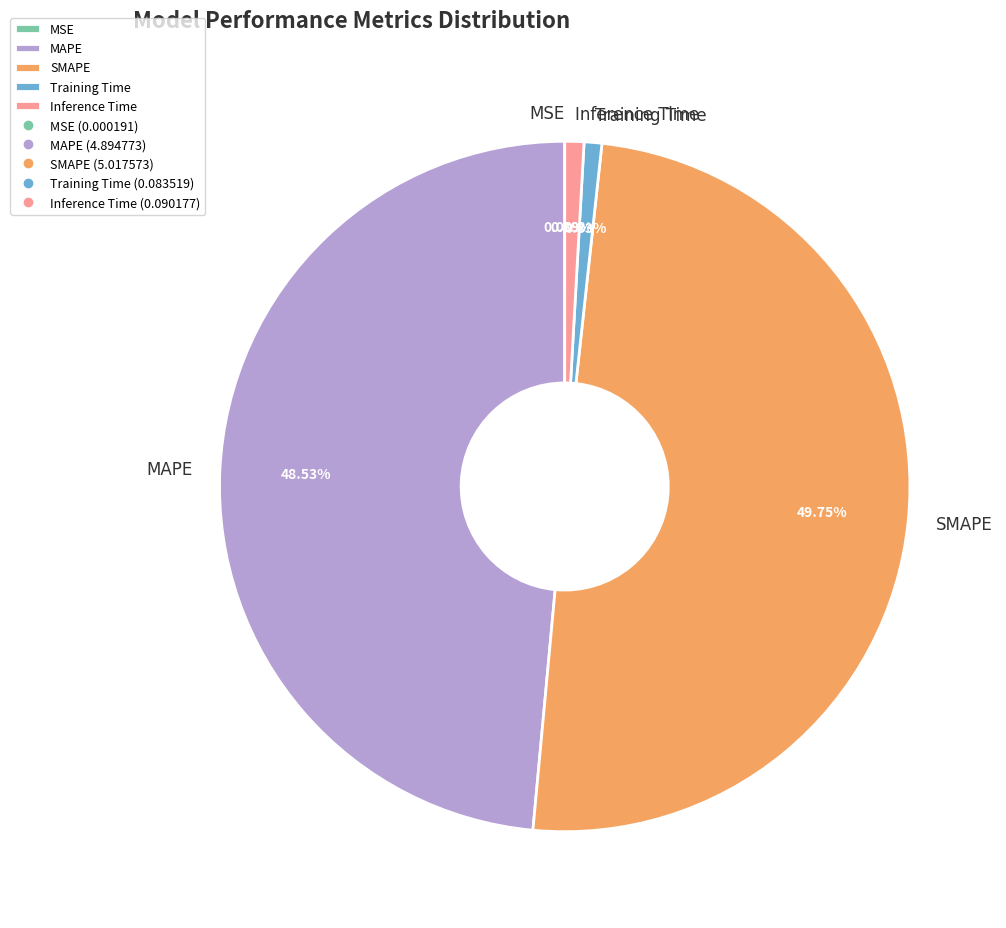

Which slice is the largest?

SMAPE